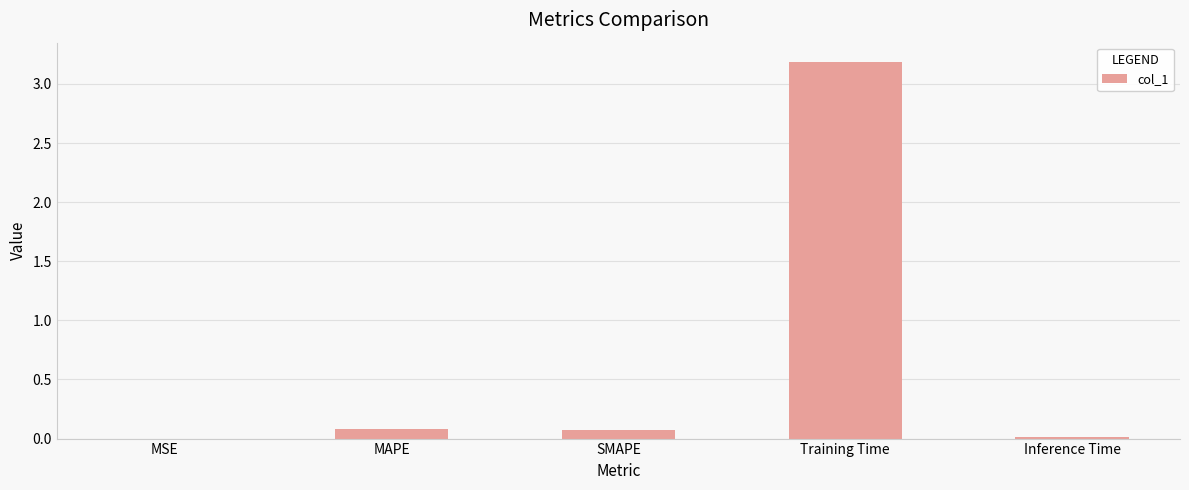

What is the sum of all values?

3.4